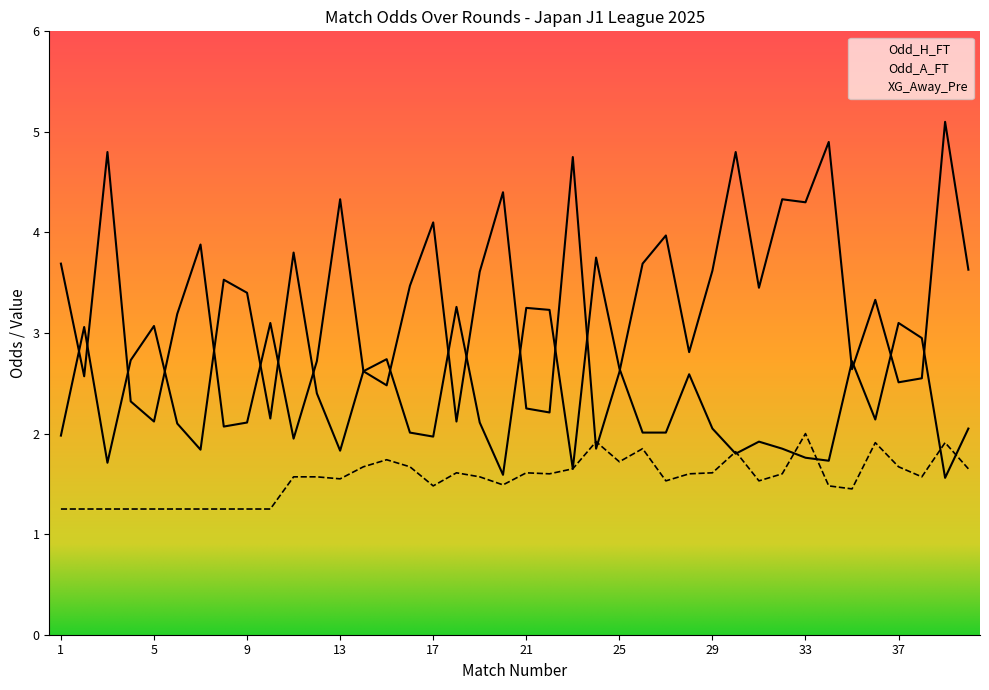

True or false: Odd_A_FT has a value of 5.2 at 40.

False